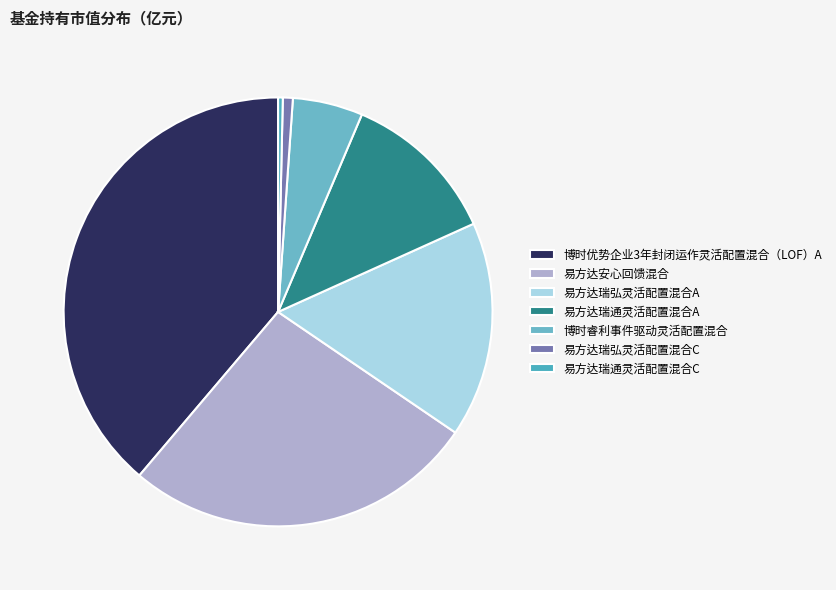

Which has a higher value, 易方达瑞通灵活配置混合C or 易方达瑞通灵活配置混合A?

易方达瑞通灵活配置混合A